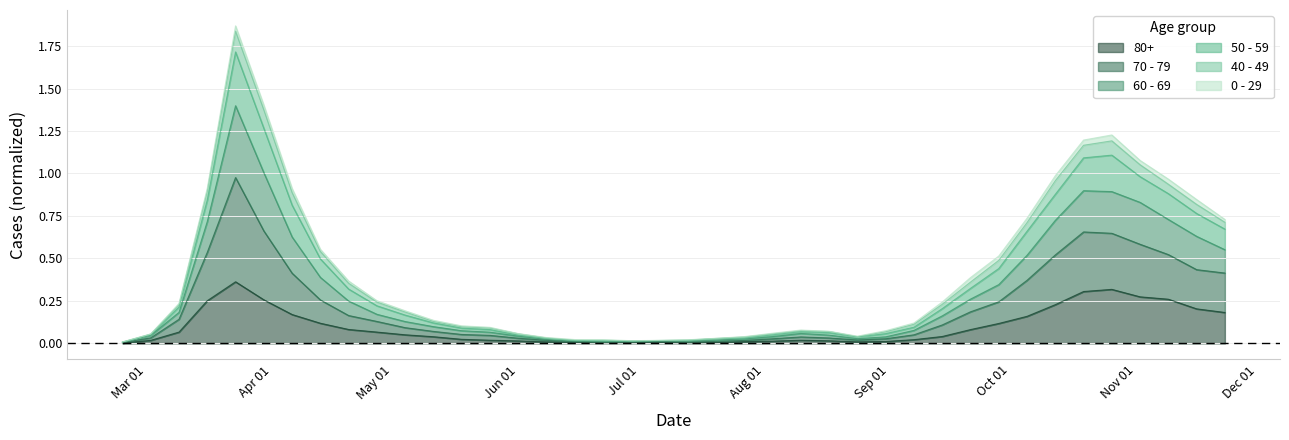

How many data points does each series have?

40